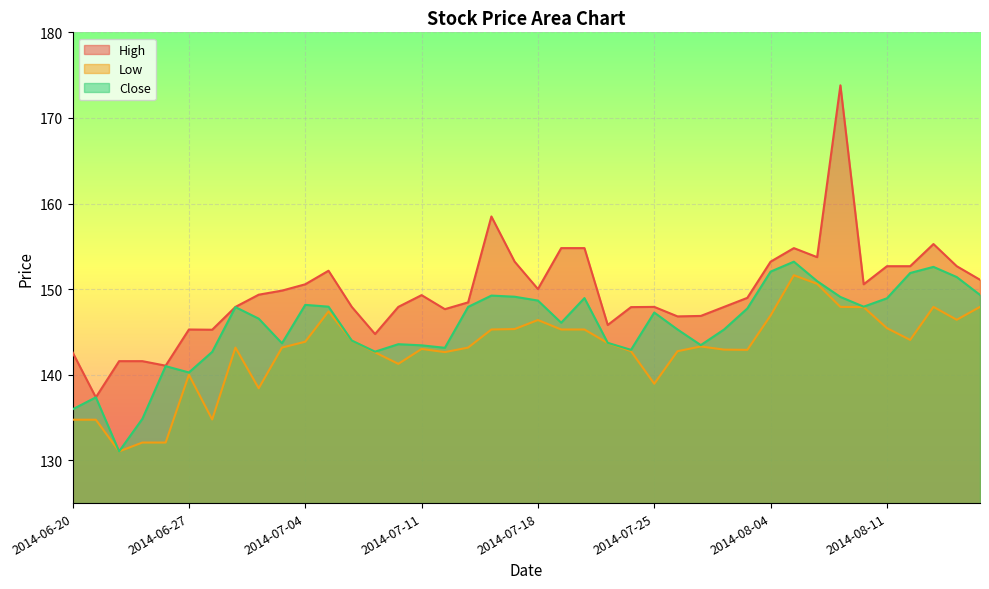

Rank the series by their maximum value, from lowest to highest.

Low, Close, High